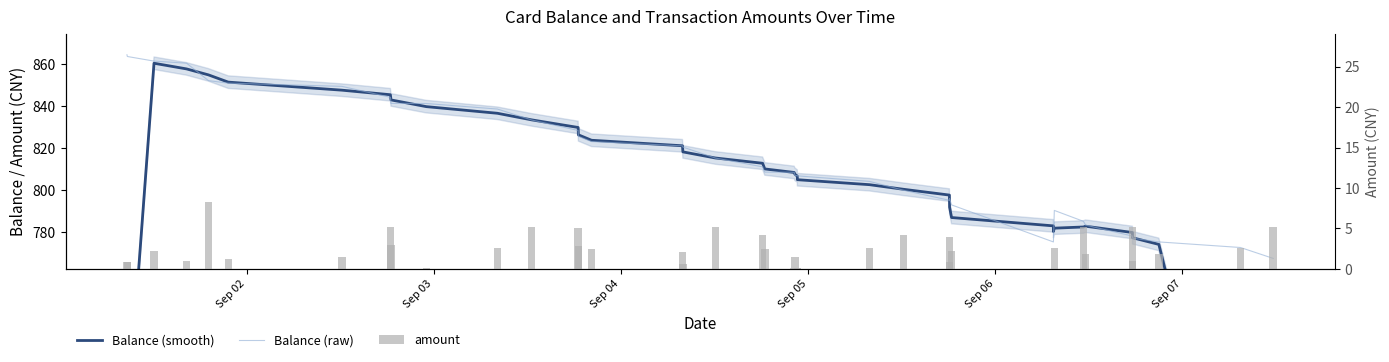

The Balance (raw) series shows 1400.8 at Sep 02. True or false?

False